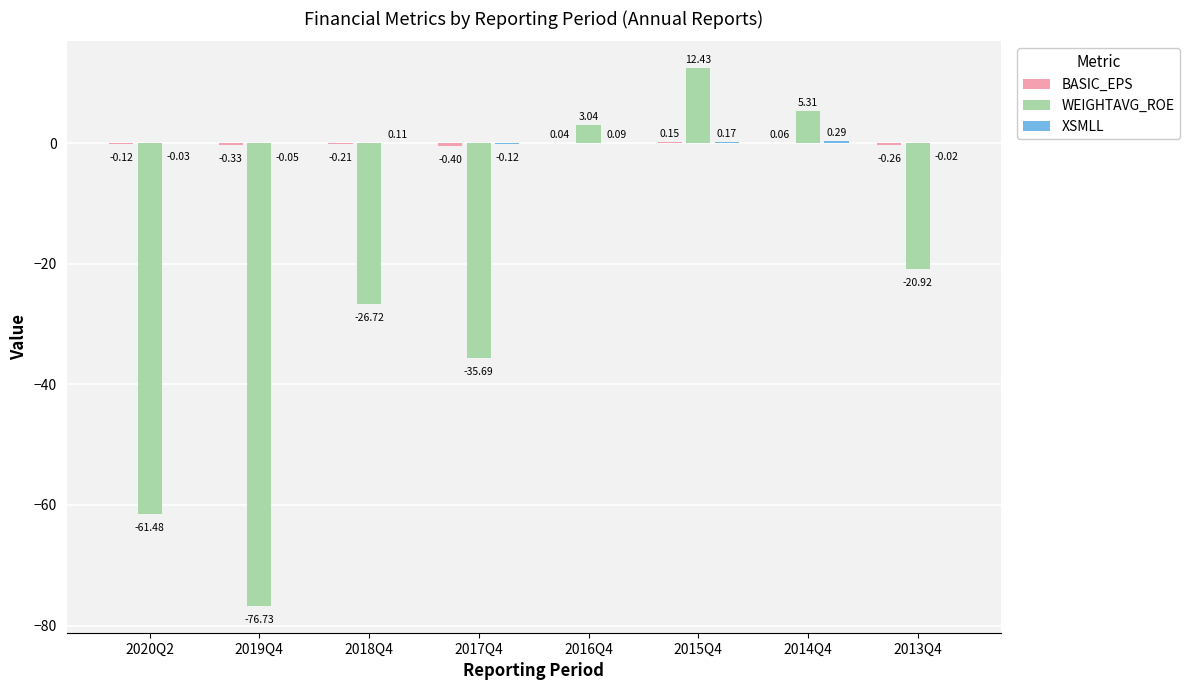

What is the minimum value for BASIC_EPS?

-0.4